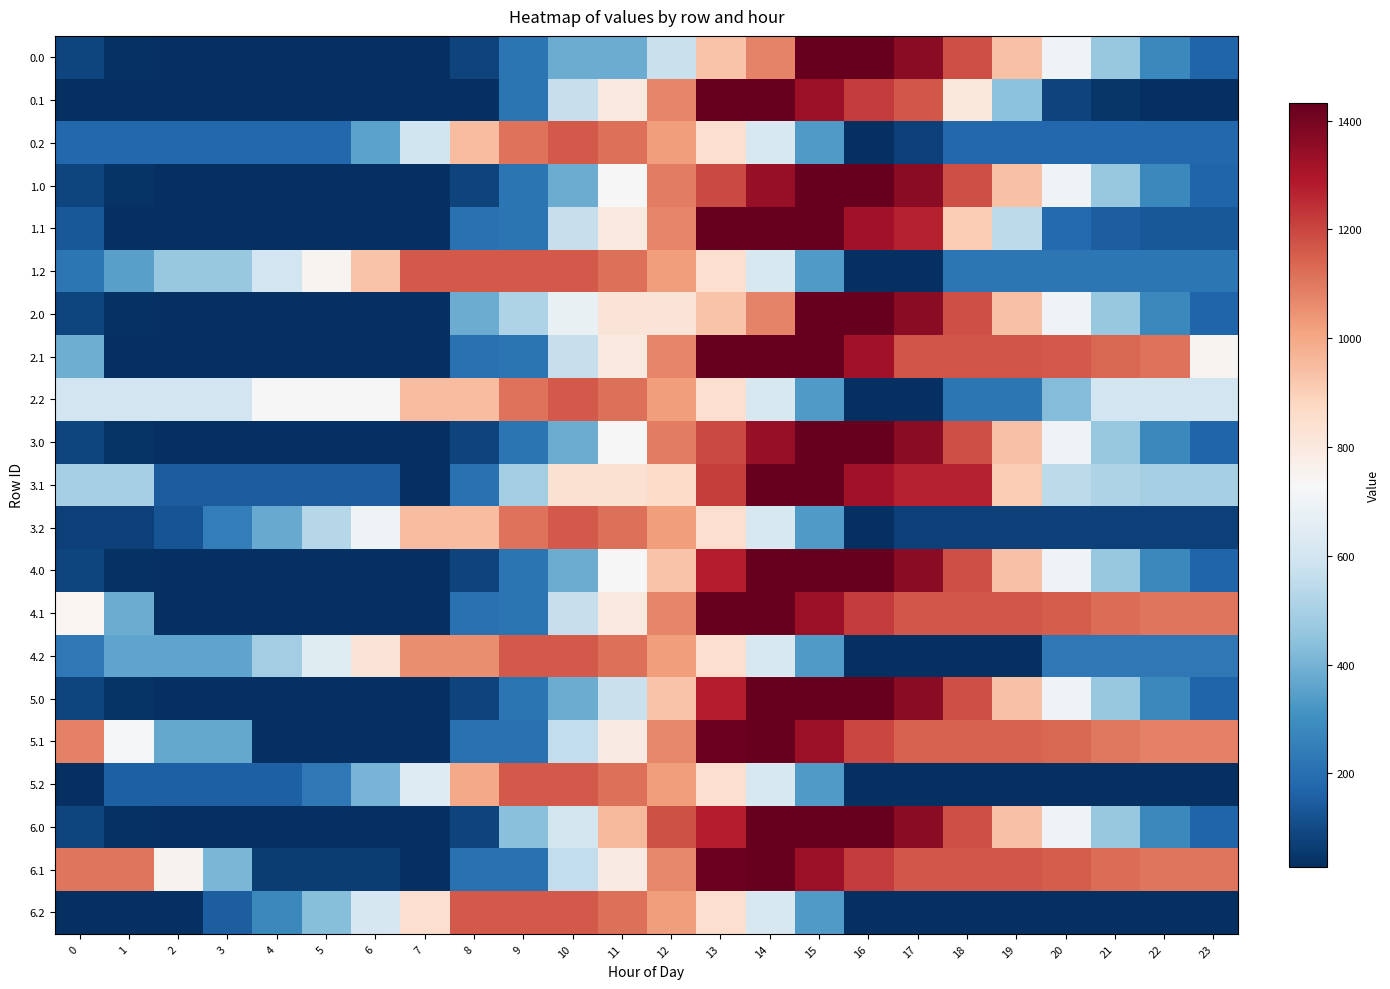

Reading left to right, extract all data points from this chart.

0.0: 0=86.3	1=39.3	2=31.9	3=30.6	4=28.6	5=28.6	6=28.6	7=28.6	8=82.5	9=215.1	10=379.6	11=379.6	12=573.5	13=927.9	14=1077.6	15=1432.0	16=1431.6	17=1363.1	18=1182.2	19=933.6	20=704.4	21=466.7	22=275.5	23=166.1
0.1: 0=28.6	1=28.6	2=28.6	3=28.6	4=28.6	5=28.6	6=28.6	7=28.6	8=28.6	9=215.2	10=569.6	11=797.1	12=1075.5	13=1429.9	14=1432.0	15=1329.8	16=1219.5	17=1165.8	18=804.2	19=442.6	20=81.0	21=45.7	22=28.6	23=28.6
0.2: 0=176.9	1=176.9	2=176.9	3=176.9	4=176.9	5=176.9	6=353.6	7=591.8	8=946.2	9=1113.8	10=1163.0	11=1119.0	12=1022.2	13=849.8	14=620.2	15=334.1	16=28.6	17=77.0	18=176.9	19=176.9	20=176.9	21=176.9	22=176.9	23=176.9
1.0: 0=86.7	1=39.7	2=32.3	3=30.9	4=29.0	5=29.0	6=28.6	7=28.6	8=82.5	9=215.1	10=379.6	11=734.1	12=1088.5	13=1194.6	14=1344.3	15=1432.0	16=1432.0	17=1363.5	18=1182.6	19=934.0	20=704.8	21=467.1	22=275.9	23=166.5
1.1: 0=136.4	1=28.6	2=28.6	3=28.6	4=28.6	5=28.6	6=28.6	7=28.6	8=205.3	9=215.2	10=569.6	11=797.1	12=1075.5	13=1429.9	14=1432.0	15=1432.0	16=1321.6	17=1268.0	18=906.4	19=544.8	20=183.1	21=153.5	22=136.4	23=136.4
1.2: 0=221.7	1=350.7	2=466.9	3=466.9	4=594.3	5=751.1	6=927.8	7=1163.0	8=1163.0	9=1163.0	10=1163.0	11=1119.0	12=1022.2	13=849.8	14=620.2	15=334.1	16=28.6	17=28.6	18=221.7	19=221.7	20=221.7	21=221.7	22=221.7	23=221.7
2.0: 0=86.3	1=39.3	2=31.9	3=30.6	4=28.6	5=28.6	6=28.6	7=28.6	8=383.1	9=515.7	10=680.2	11=821.8	12=821.8	13=927.9	14=1077.6	15=1432.0	16=1432.0	17=1363.5	18=1182.6	19=934.0	20=704.4	21=466.7	22=275.5	23=166.1
2.1: 0=390.3	1=28.6	2=28.6	3=28.6	4=28.6	5=28.6	6=28.6	7=28.6	8=205.3	9=215.2	10=569.6	11=797.1	12=1075.5	13=1429.9	14=1432.0	15=1432.0	16=1321.6	17=1171.9	18=1171.8	19=1171.8	20=1160.2	21=1130.5	22=1113.5	23=751.9
2.2: 0=598.3	1=598.3	2=598.3	3=598.3	4=725.7	5=725.7	6=725.7	7=946.2	8=946.2	9=1113.8	10=1163.0	11=1119.0	12=1022.2	13=849.8	14=620.2	15=334.1	16=28.6	17=28.6	18=221.7	19=221.7	20=423.5	21=598.3	22=598.3	23=598.3
3.0: 0=86.7	1=39.7	2=31.9	3=30.6	4=28.6	5=28.6	6=28.6	7=28.6	8=82.5	9=215.1	10=379.6	11=734.1	12=1088.5	13=1194.6	14=1344.3	15=1432.0	16=1432.0	17=1363.5	18=1182.6	19=934.0	20=704.8	21=467.1	22=275.9	23=166.5
3.1: 0=498.0	1=498.0	2=146.5	3=146.5	4=146.5	5=146.5	6=146.5	7=28.6	8=205.3	9=484.6	10=839.0	11=839.0	12=858.5	13=1212.9	14=1432.0	15=1432.0	16=1321.6	17=1268.0	18=1267.9	19=906.3	20=544.7	21=515.0	22=498.0	23=498.0
3.2: 0=77.0	1=77.0	2=126.4	3=247.2	4=374.5	5=531.4	6=708.0	7=946.2	8=946.2	9=1113.8	10=1163.0	11=1119.0	12=1022.2	13=849.8	14=620.2	15=334.1	16=28.6	17=77.0	18=77.0	19=77.0	20=77.0	21=77.0	22=77.0	23=77.0
4.0: 0=86.3	1=39.3	2=31.9	3=30.6	4=28.6	5=28.6	6=28.6	7=28.6	8=82.5	9=215.1	10=379.6	11=734.1	12=927.9	13=1282.3	14=1432.0	15=1432.0	16=1431.6	17=1363.1	18=1182.2	19=933.6	20=704.4	21=466.7	22=275.5	23=166.1
4.1: 0=745.8	1=384.2	2=32.7	3=32.7	4=32.7	5=32.7	6=32.7	7=28.6	8=205.3	9=215.2	10=569.6	11=797.1	12=1075.5	13=1429.9	14=1432.0	15=1329.8	16=1219.5	17=1165.8	18=1165.7	19=1165.7	20=1154.1	21=1124.4	22=1107.4	23=1107.4
4.2: 0=230.4	1=359.4	2=359.4	3=359.4	4=486.7	5=643.6	6=820.2	7=1058.4	8=1058.4	9=1163.0	10=1163.0	11=1119.0	12=1022.2	13=849.8	14=620.2	15=334.1	16=28.6	17=28.6	18=28.6	19=28.6	20=230.4	21=230.4	22=230.4	23=230.4
5.0: 0=86.7	1=39.7	2=32.3	3=30.9	4=29.0	5=29.0	6=29.0	7=28.6	8=82.5	9=215.1	10=379.6	11=573.5	12=927.9	13=1282.3	14=1432.0	15=1432.0	16=1432.0	17=1363.5	18=1182.6	19=934.0	20=704.8	21=467.1	22=275.9	23=166.5
5.1: 0=1084.8	1=723.2	2=371.7	3=371.7	4=28.6	5=28.6	6=28.6	7=28.6	8=205.3	9=205.3	10=559.7	11=787.2	12=1065.5	13=1420.0	14=1432.0	15=1329.8	16=1196.8	17=1143.2	18=1143.1	19=1143.1	20=1131.5	21=1101.8	22=1084.8	23=1084.8
5.2: 0=28.6	1=157.6	2=157.6	3=157.6	4=157.6	5=226.1	6=402.8	7=641.0	8=995.4	9=1163.0	10=1163.0	11=1119.0	12=1022.2	13=849.8	14=620.2	15=334.1	16=28.6	17=28.6	18=28.6	19=28.6	20=28.6	21=28.6	22=28.6	23=28.6
6.0: 0=86.3	1=39.3	2=31.9	3=30.6	4=28.6	5=28.6	6=28.6	7=28.6	8=82.5	9=436.9	10=601.4	11=955.8	12=1176.2	13=1282.3	14=1432.0	15=1432.0	16=1431.6	17=1363.1	18=1182.2	19=933.6	20=704.4	21=466.7	22=275.5	23=166.1
6.1: 0=1107.4	1=1107.4	2=756.0	3=409.8	4=66.7	5=66.7	6=66.7	7=28.6	8=205.3	9=205.3	10=559.7	11=787.2	12=1065.5	13=1420.0	14=1432.0	15=1329.8	16=1219.5	17=1165.8	18=1165.7	19=1165.7	20=1154.1	21=1124.4	22=1107.4	23=1107.4
6.2: 0=28.6	1=28.6	2=28.6	3=149.4	4=276.8	5=433.6	6=610.3	7=848.4	8=1163.0	9=1163.0	10=1163.0	11=1119.0	12=1022.2	13=849.8	14=620.2	15=334.1	16=28.6	17=28.6	18=28.6	19=28.6	20=28.6	21=28.6	22=28.6	23=28.6